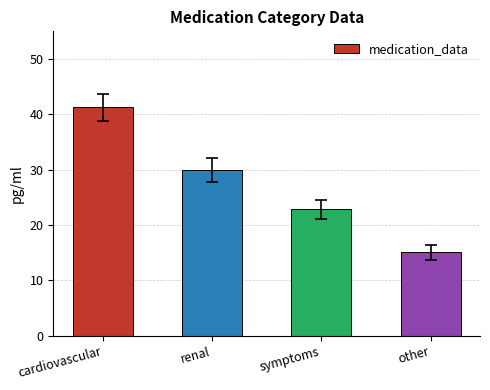

What position from the right is renal?

3